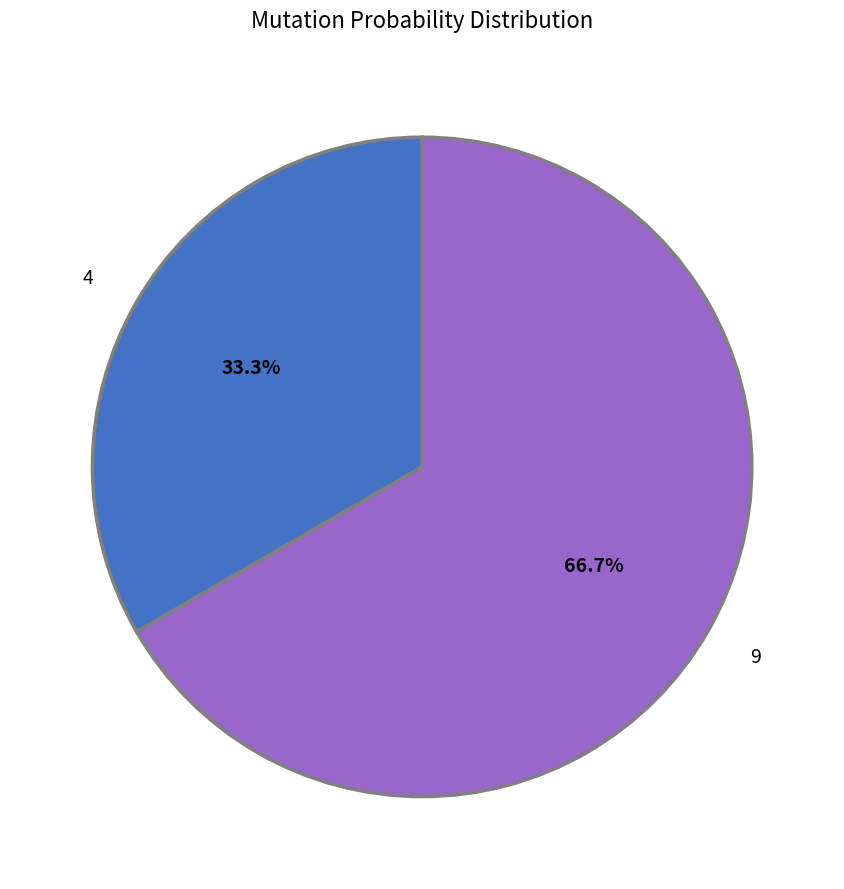

Rank the categories by value from highest to lowest.

9, 4